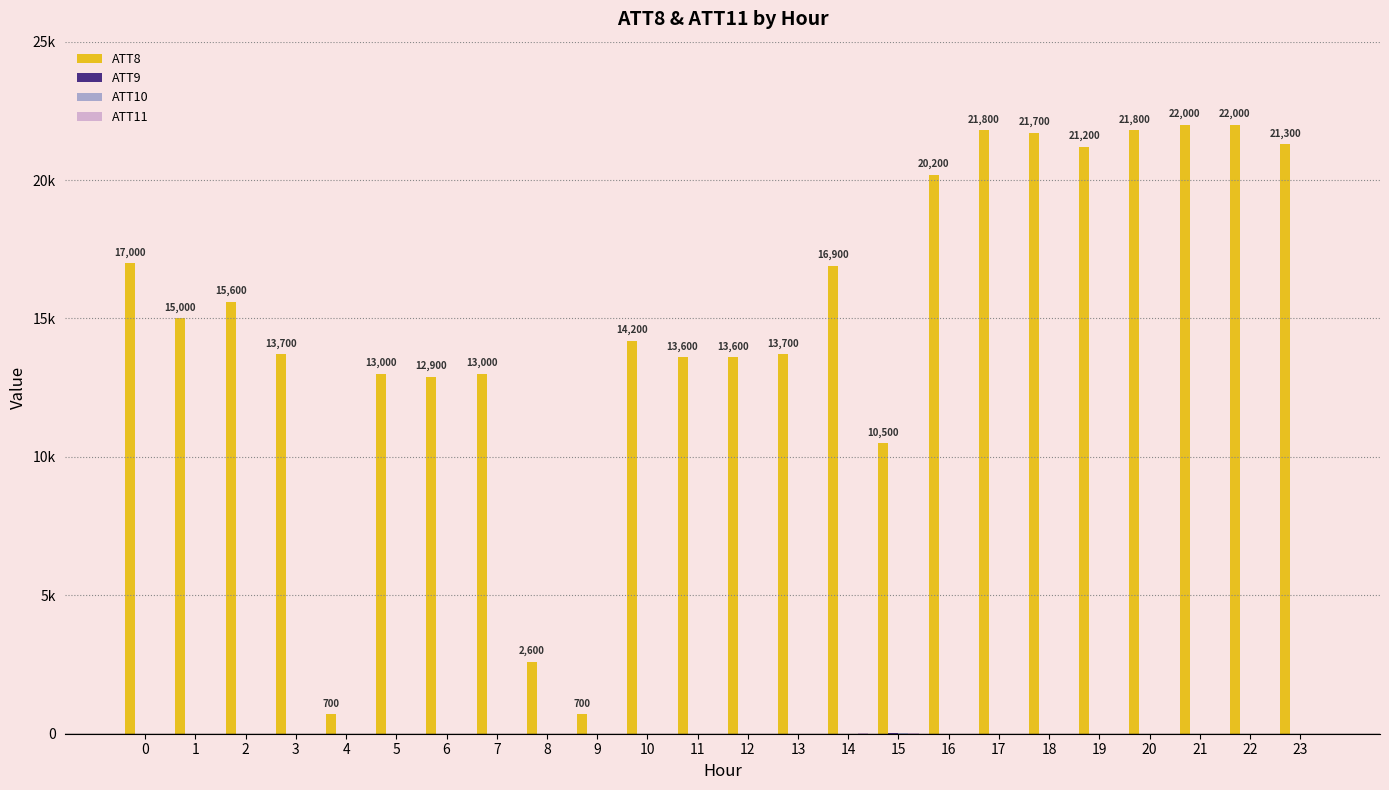

What is the difference between the maximum and minimum values in the ATT10 series?

44.6